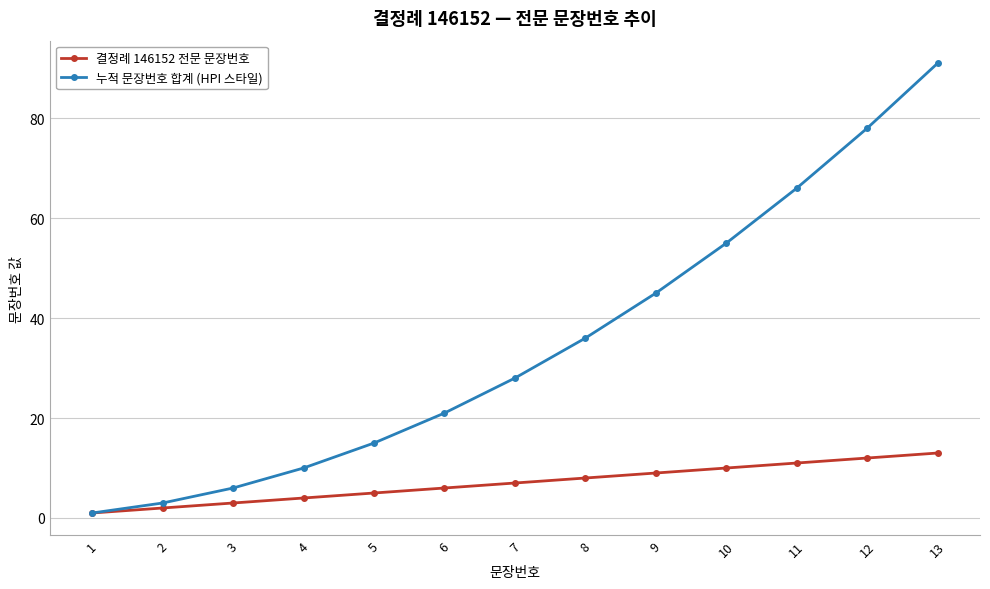

Is the value of 누적 문장번호 합계 (HPI 스타일) at 5 greater than the value of 결정례 146152 전문 문장번호 at 12?

Yes